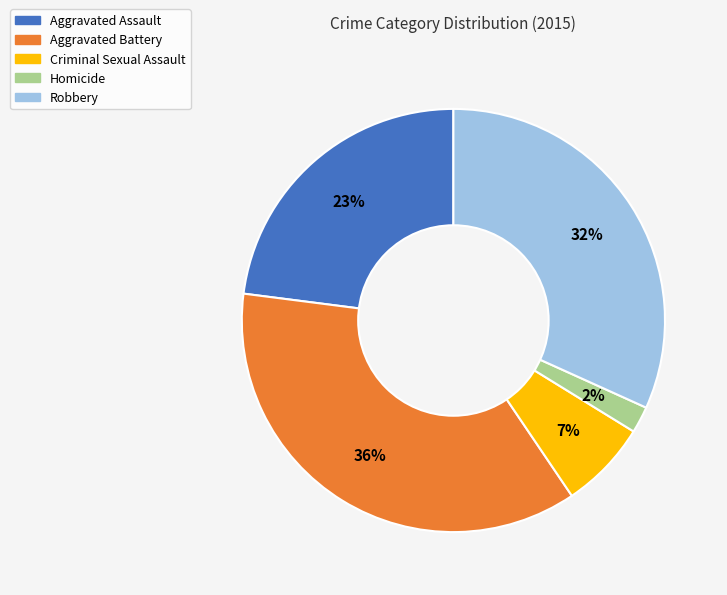

Which slice is the smallest?

Homicide